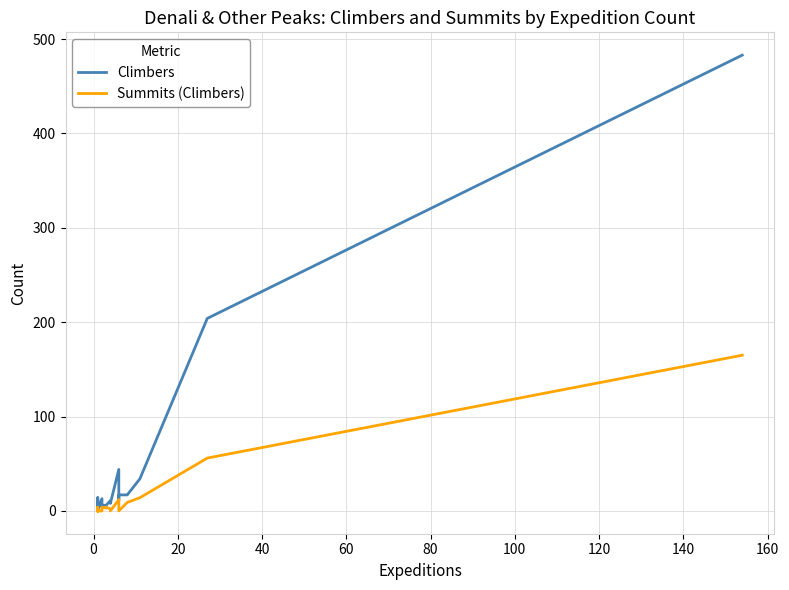

What is the difference between the maximum and minimum values in the Summits (Climbers) series?

165